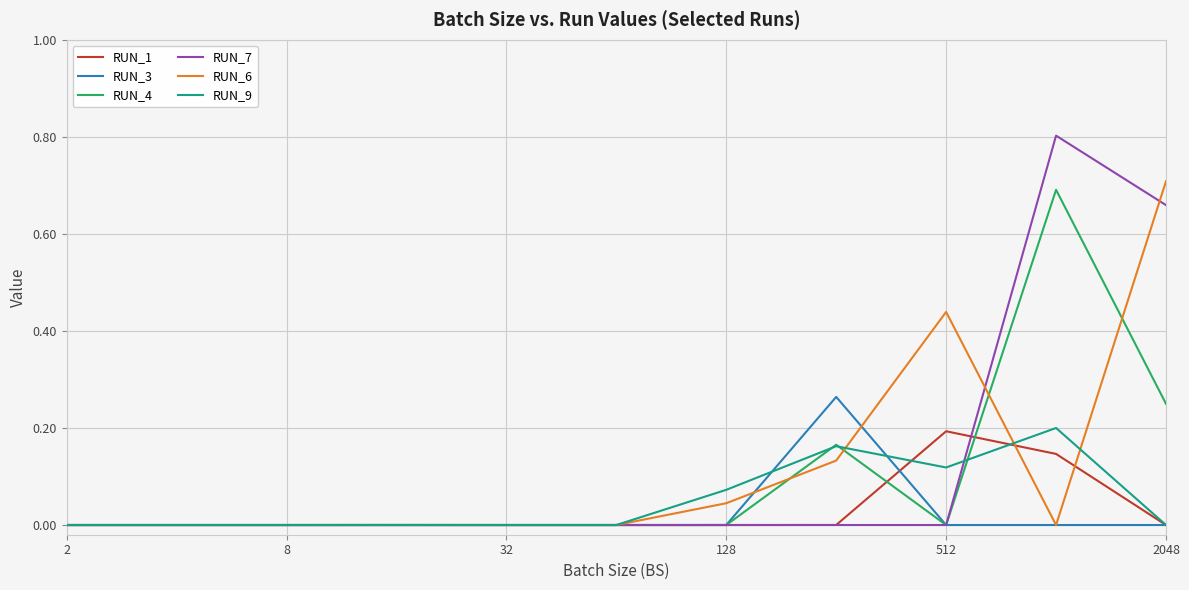

Which series has the largest range (max minus min)?

RUN_7